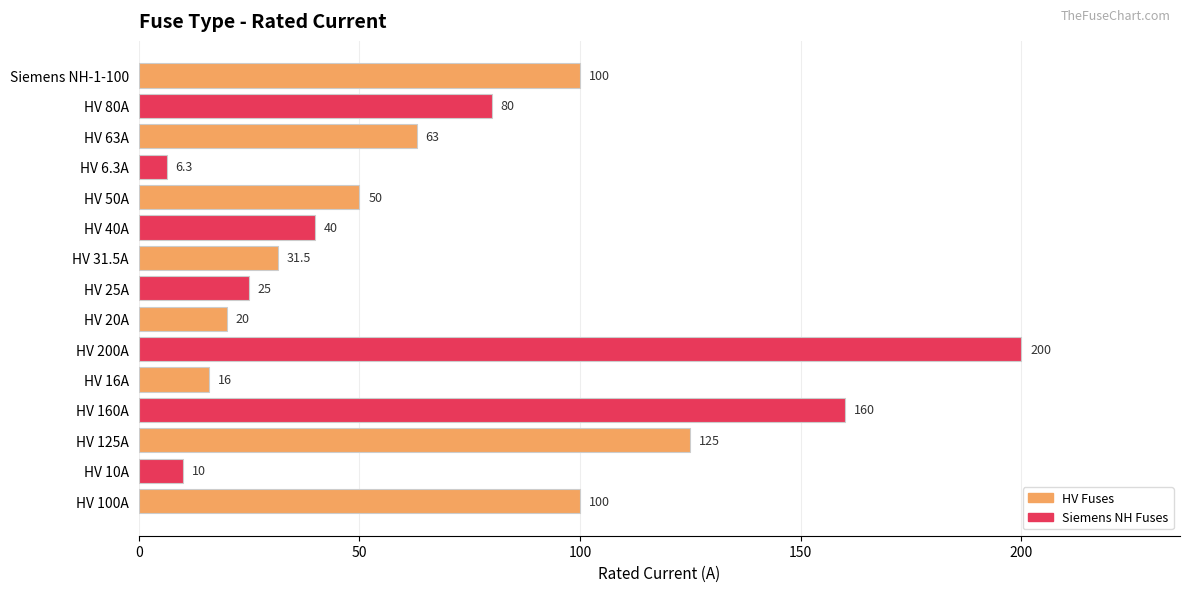

Are the bars grouped side by side (vs. stacked)?

No